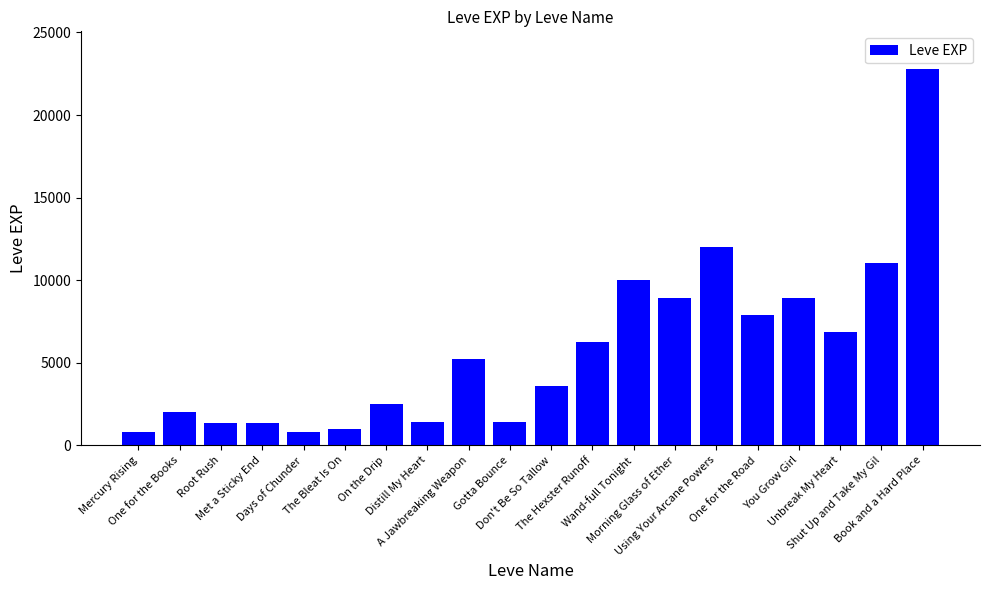

What is the ratio of the value at A Jawbreaking Weapon to the value at Unbreak My Heart?

0.8